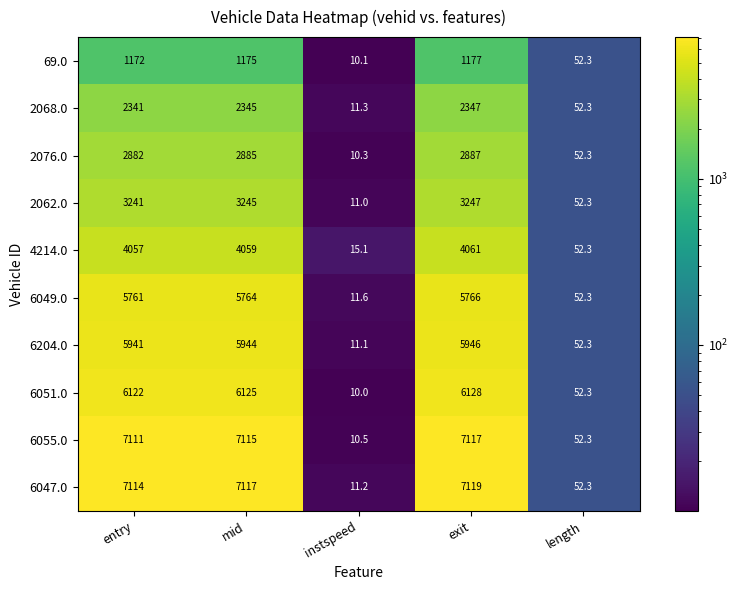

Where is 2062.0 nearest to the value 1629?

length